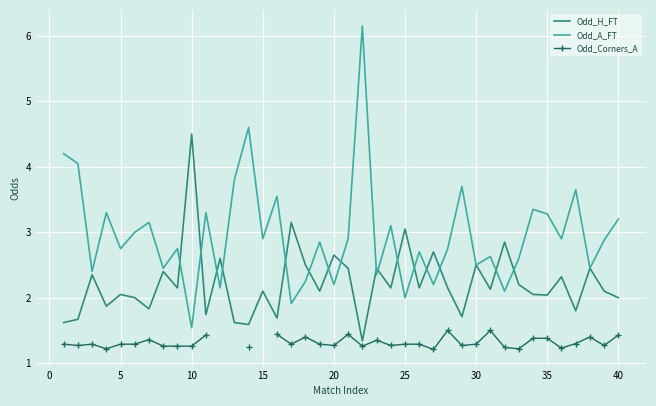

True or false: Odd_Corners_A and Odd_H_FT cross at least once.

False